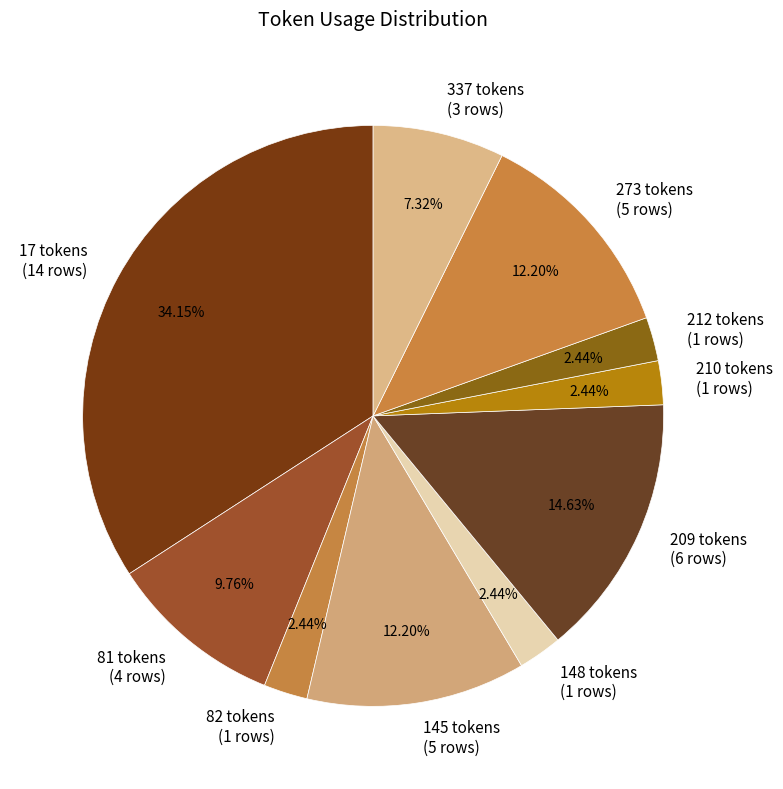

The 337 slice represents 7% of the pie. True or false?

True